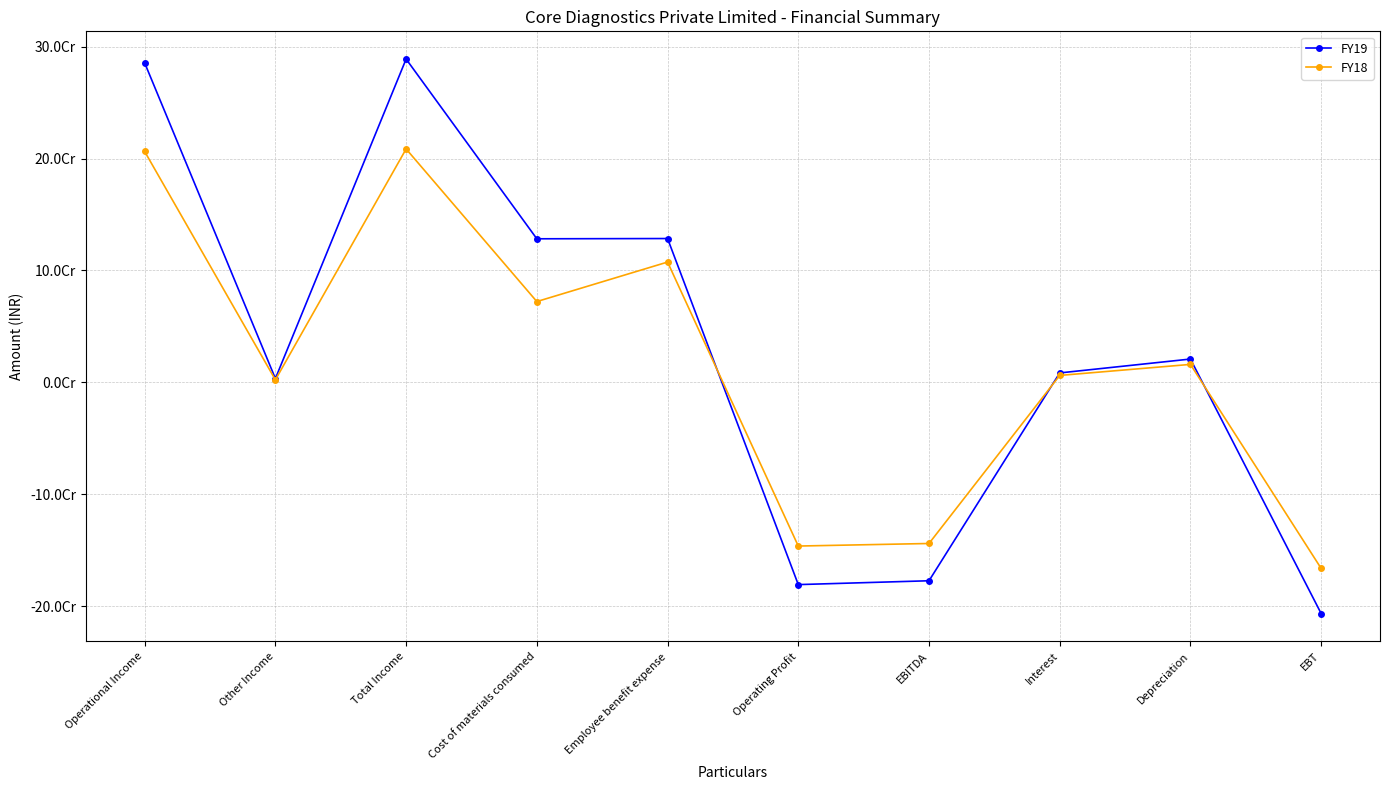

Does the chart have visible grid lines?

Yes